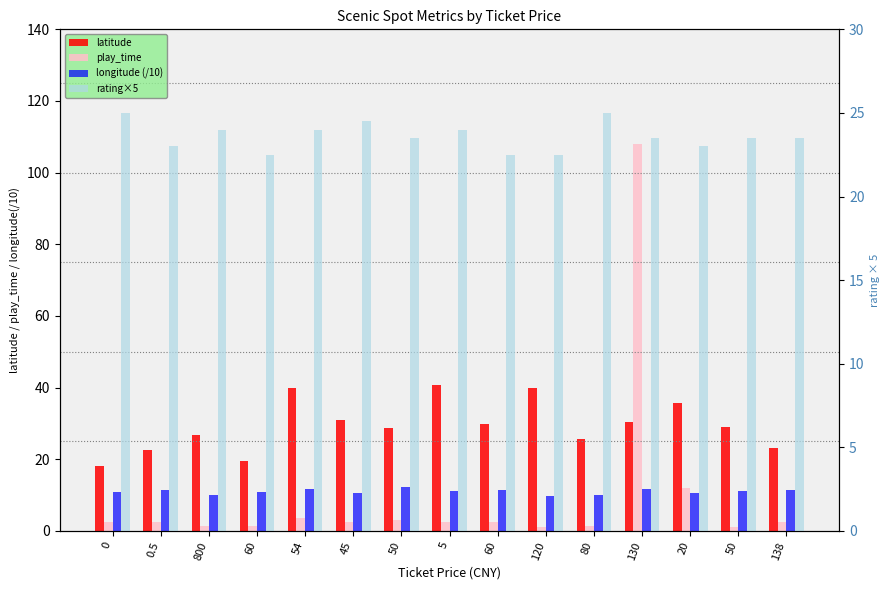

Rank the series by their maximum value, from highest to lowest.

play_time, latitude, rating×5, longitude (/10)